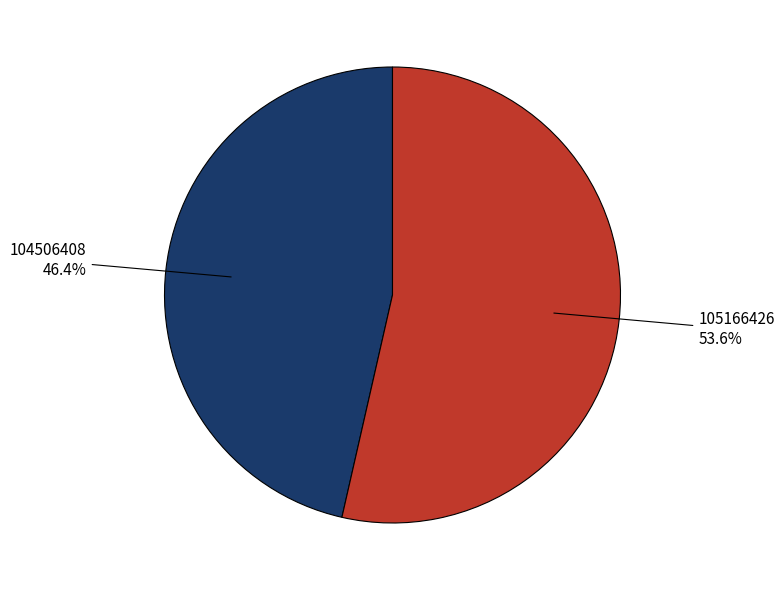

Does any single category account for the majority?

Yes